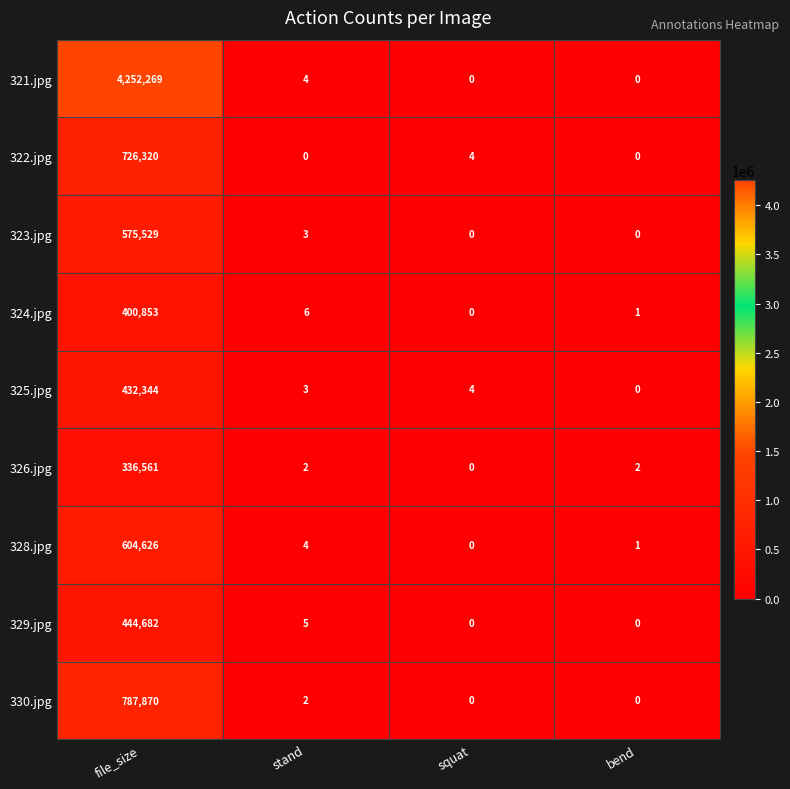

Rank the series by their maximum value, from highest to lowest.

321.jpg, 330.jpg, 322.jpg, 328.jpg, 323.jpg, 329.jpg, 325.jpg, 324.jpg, 326.jpg